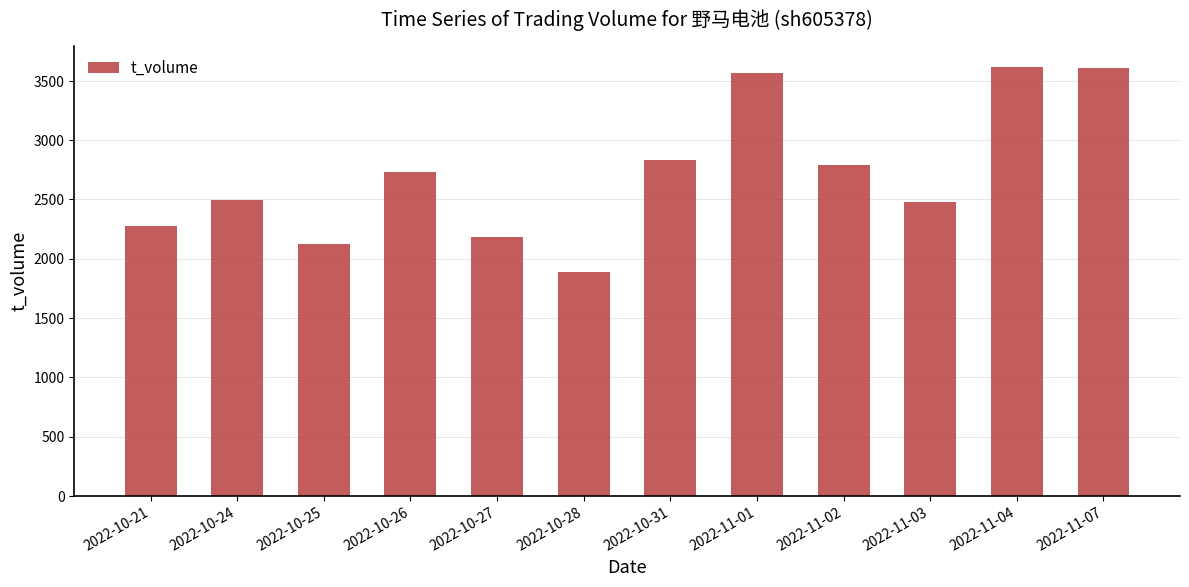

What value does the data have at 2022-10-25, to the nearest 50?

2100